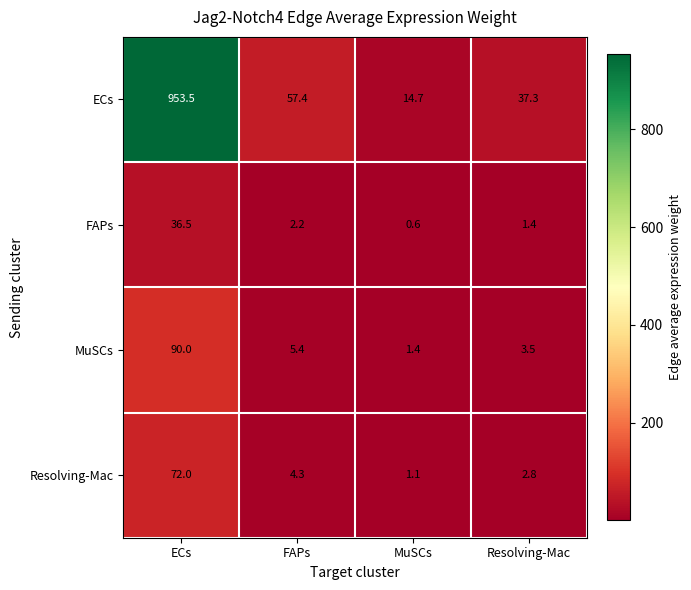

Which category has the lowest value across all series?

MuSCs